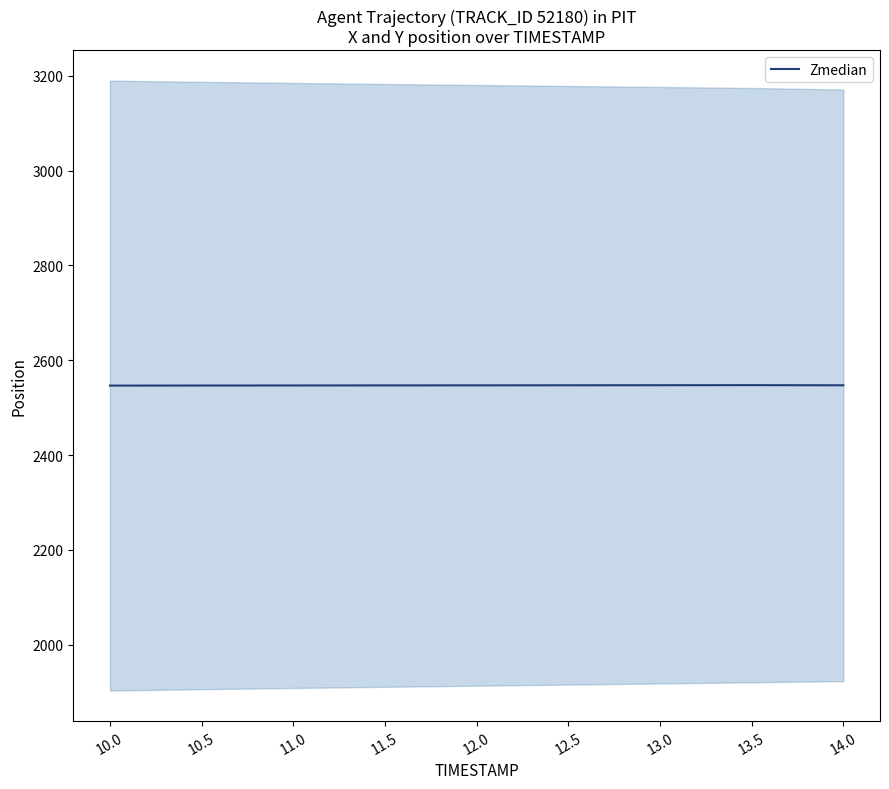

Between 10.0 and 12.5, which is larger?

12.5